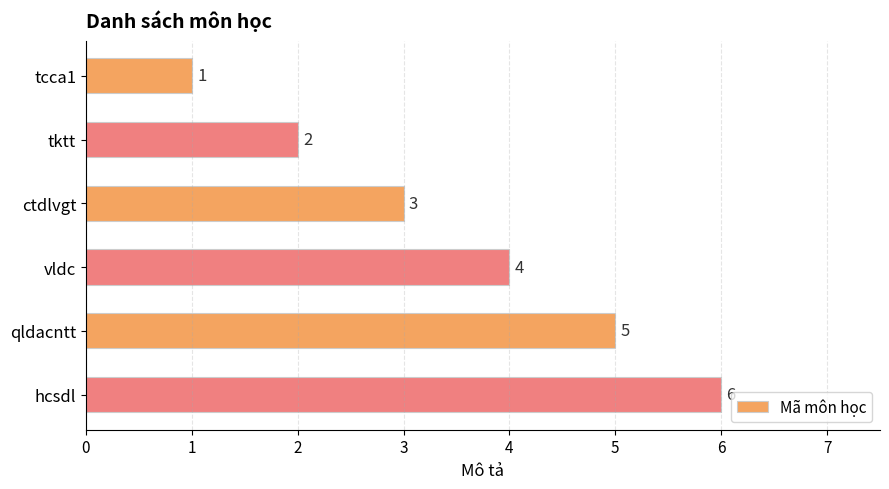

Rank the categories by value from highest to lowest.

hcsdl, qldacntt, vldc, ctdlvgt, tktt, tcca1